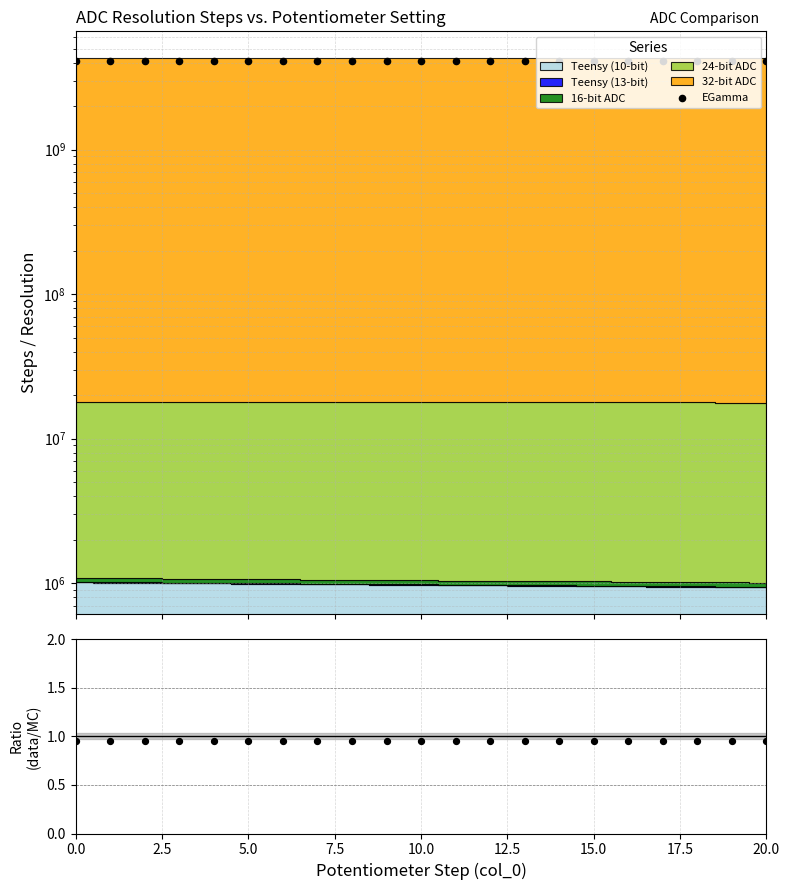

Which series has the widest spread of Y values?

EGamma